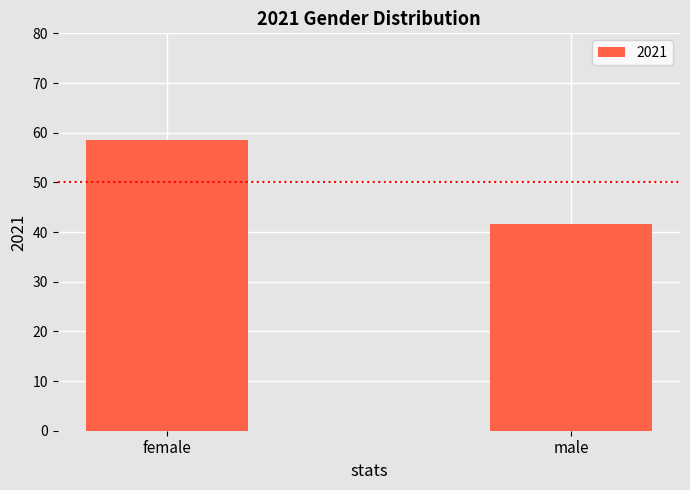

At which label does the data first exceed 58?

female